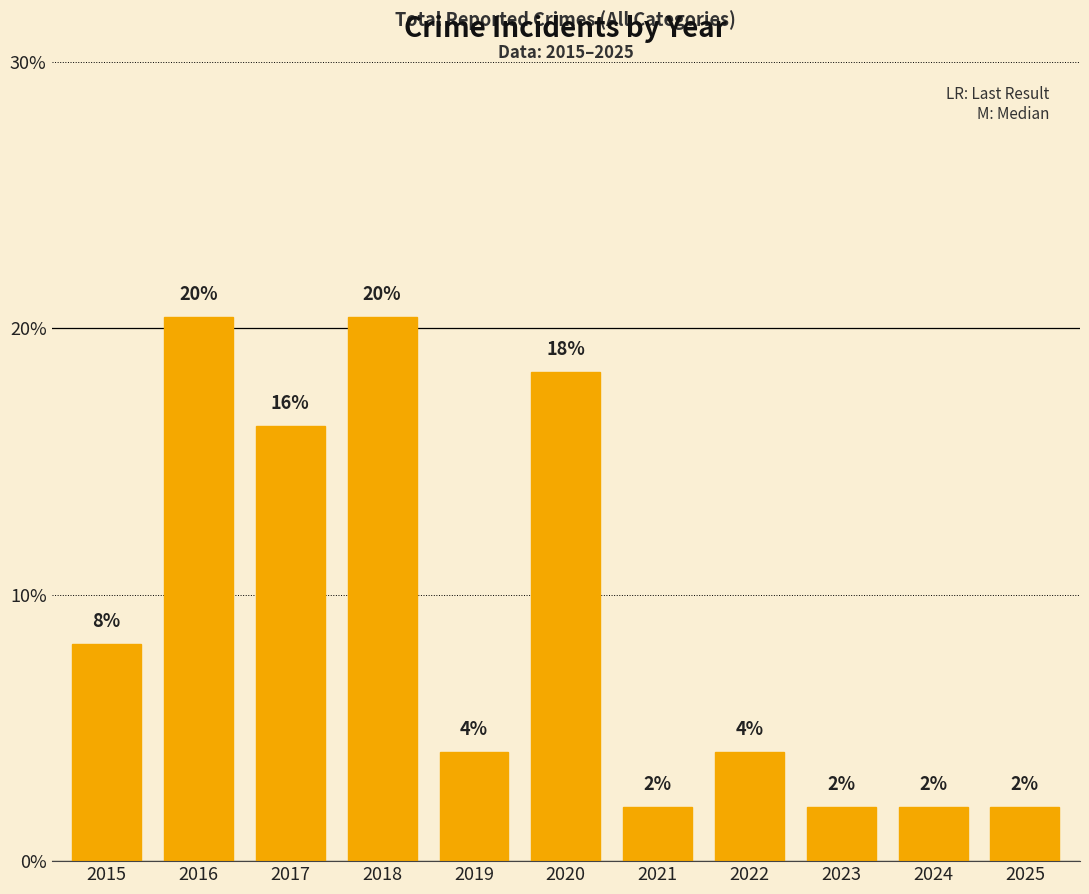

What is the sum of all values?

100.0